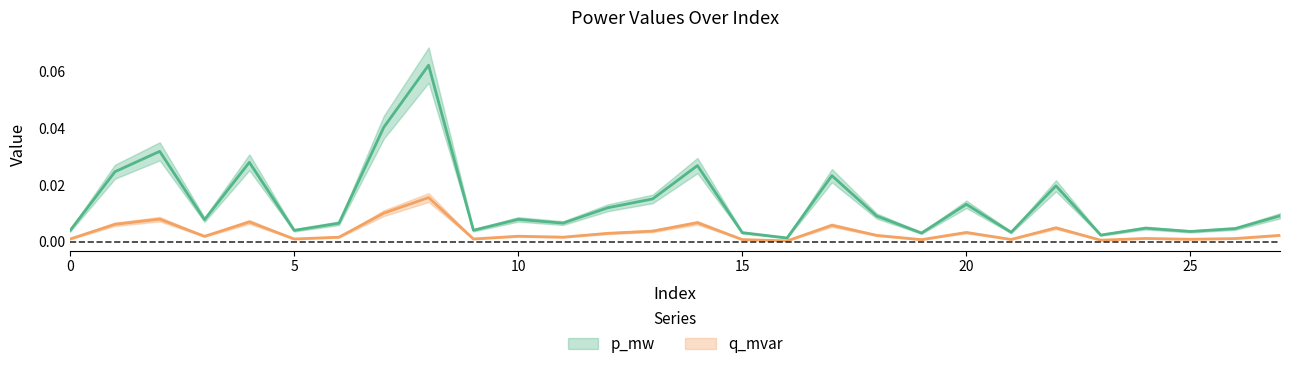

True or false: q_mvar and p_mw cross at least once.

False